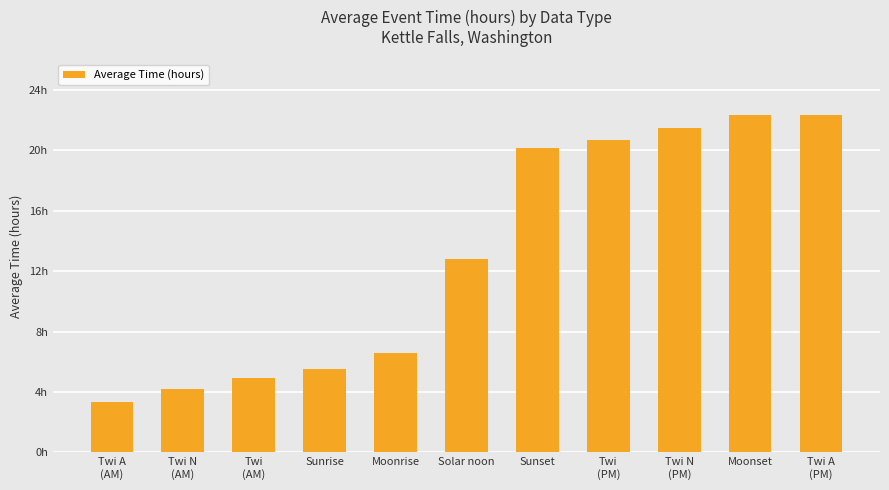

True or false: the data shows 4.6 at Twi A
(AM).

False